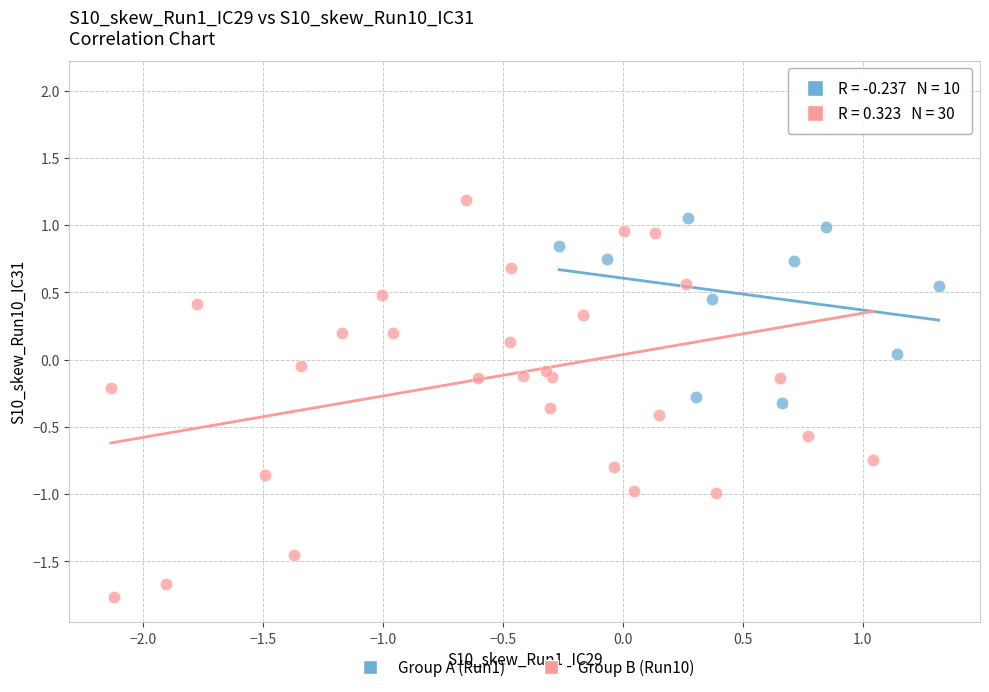

Which series reaches the maximum Y coordinate?

Group B (Run10)